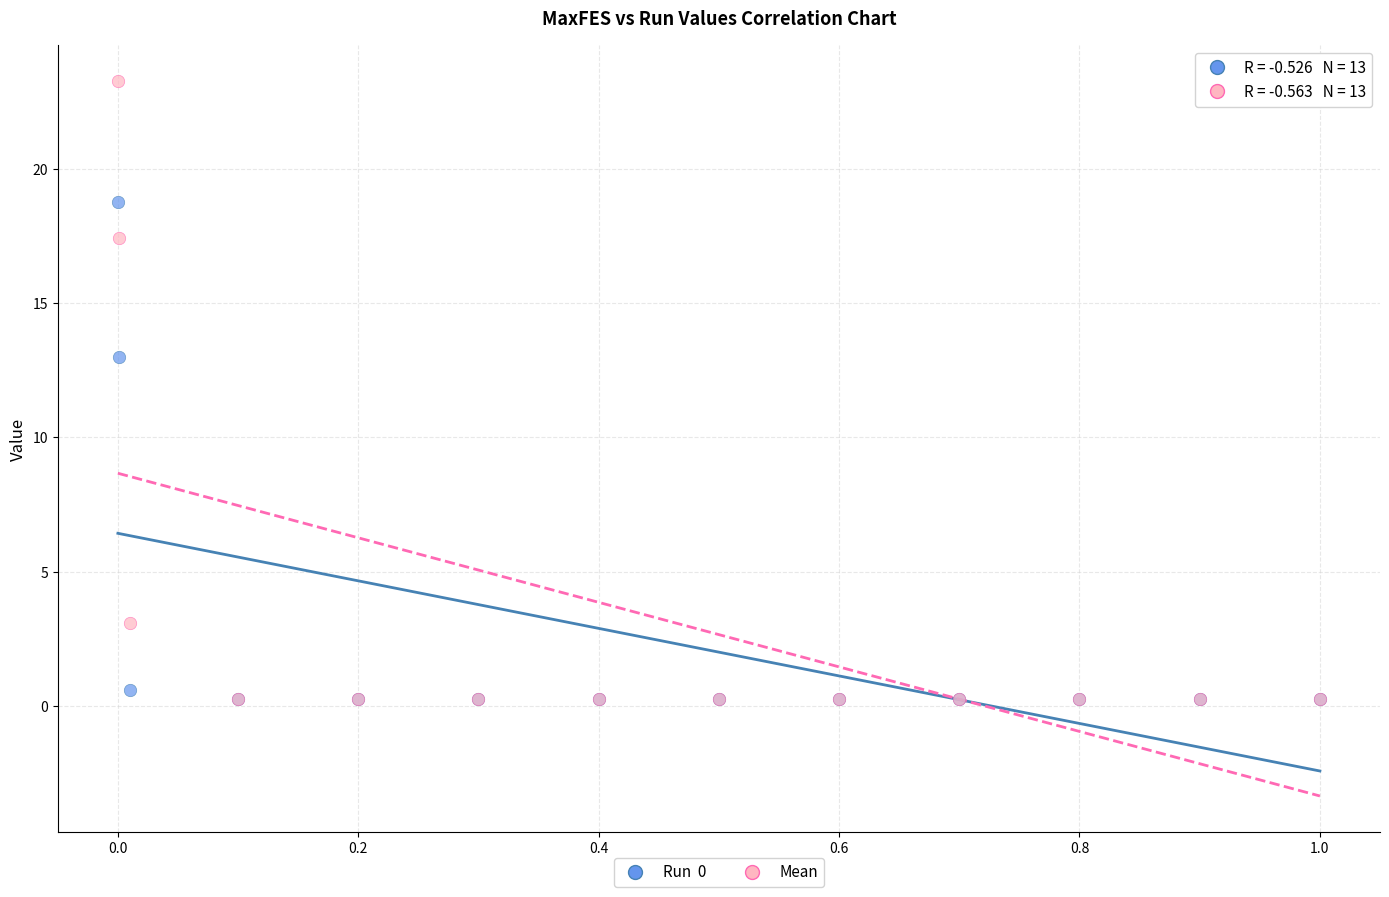

Across all series, what Y value is closest to 11?

13.0